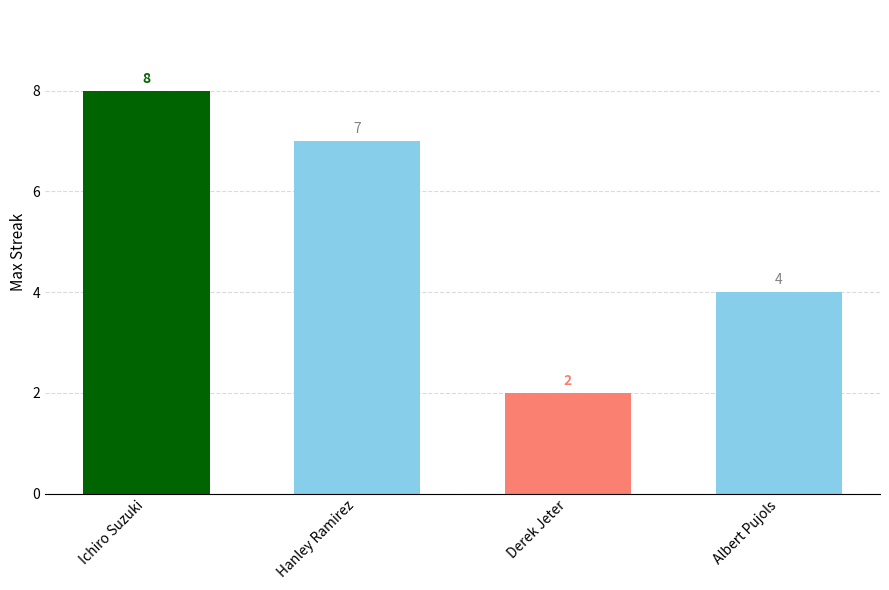

List the labels in order of value, largest first.

Ichiro Suzuki, Hanley Ramirez, Albert Pujols, Derek Jeter